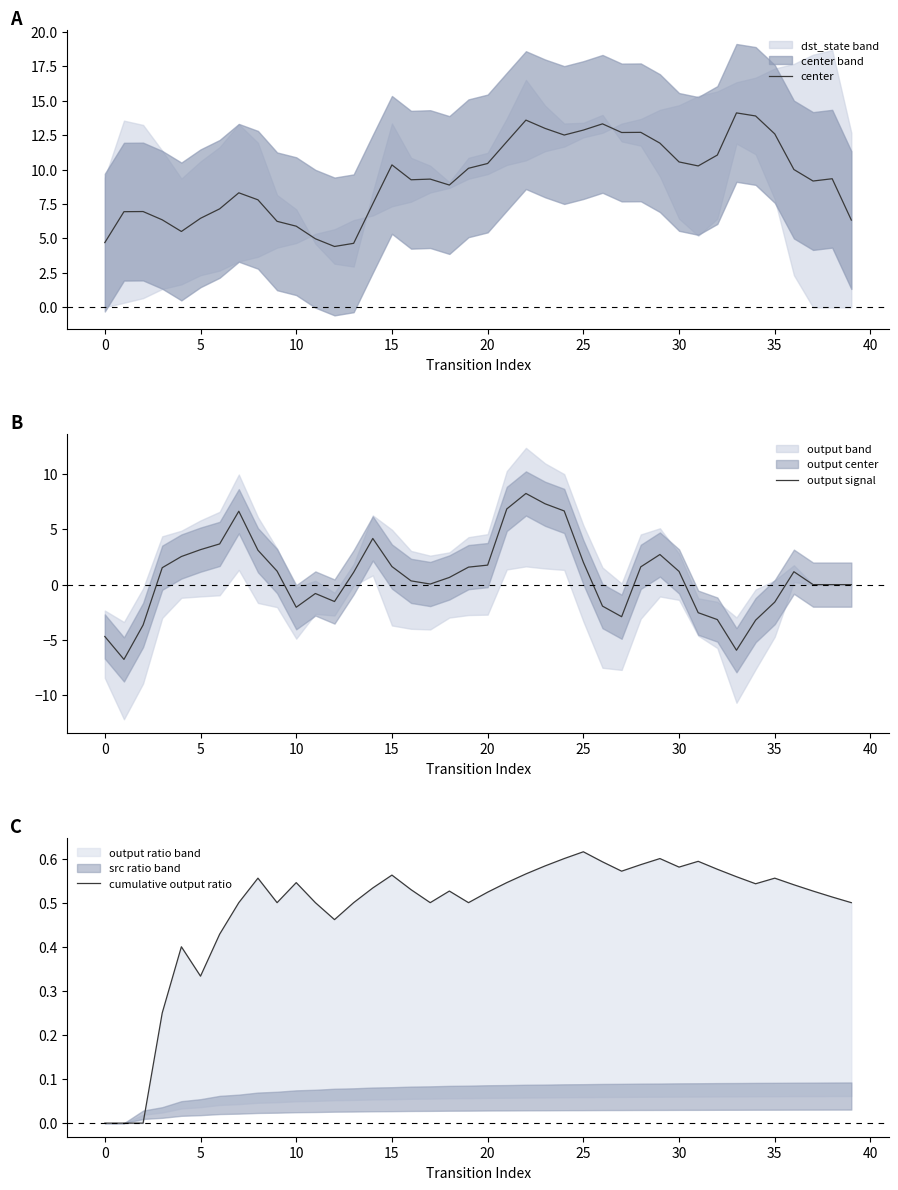

How many times do output signal and cumulative output ratio cross each other?

10